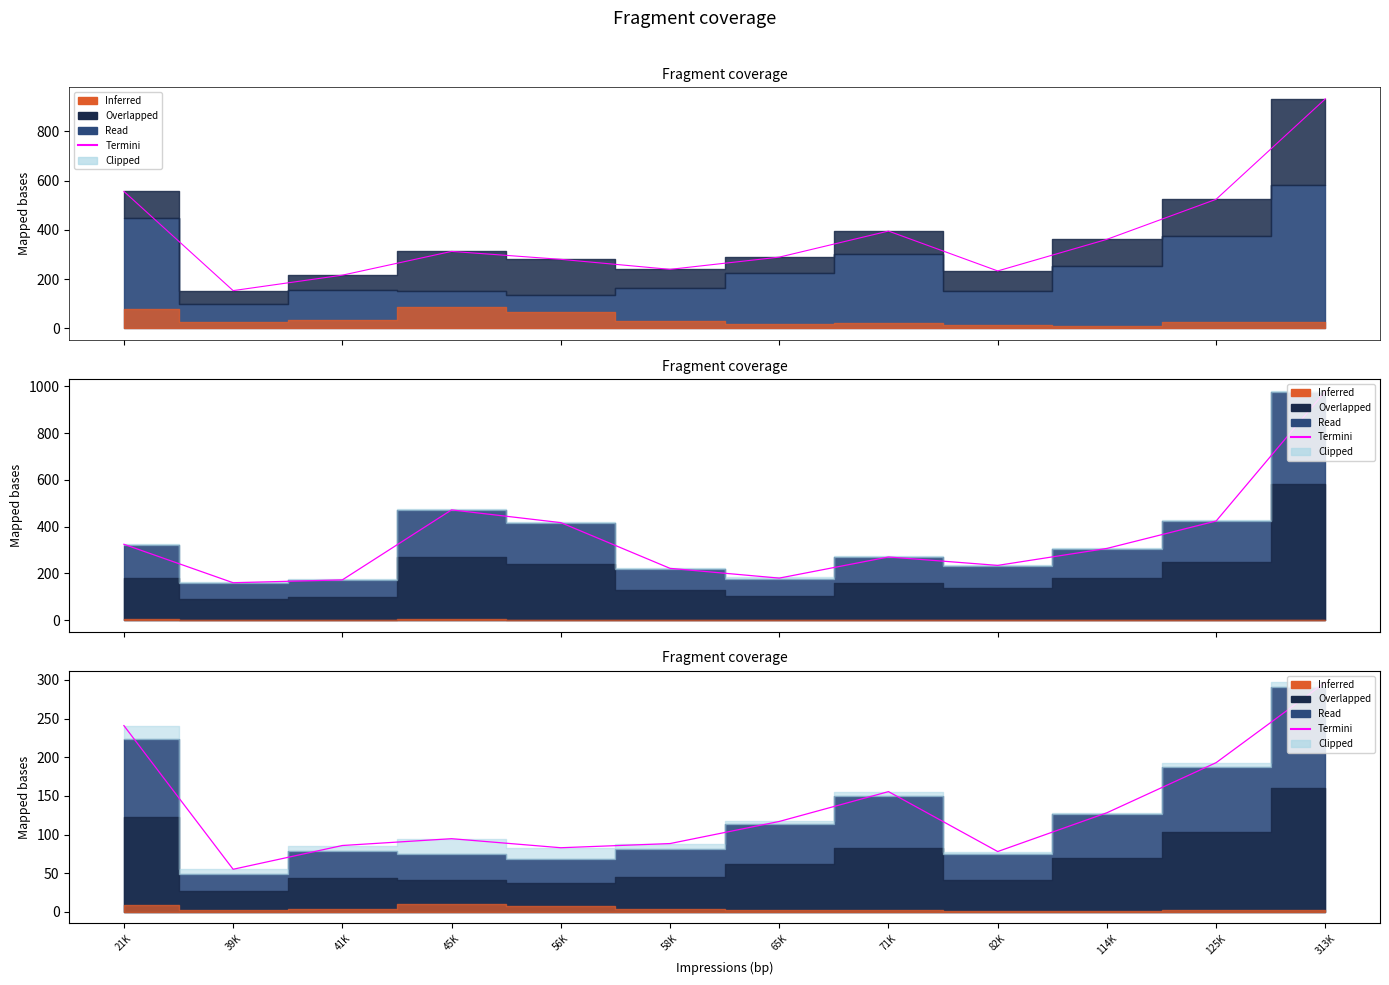

What is the sum of the values at 41K and 56K?

168.8